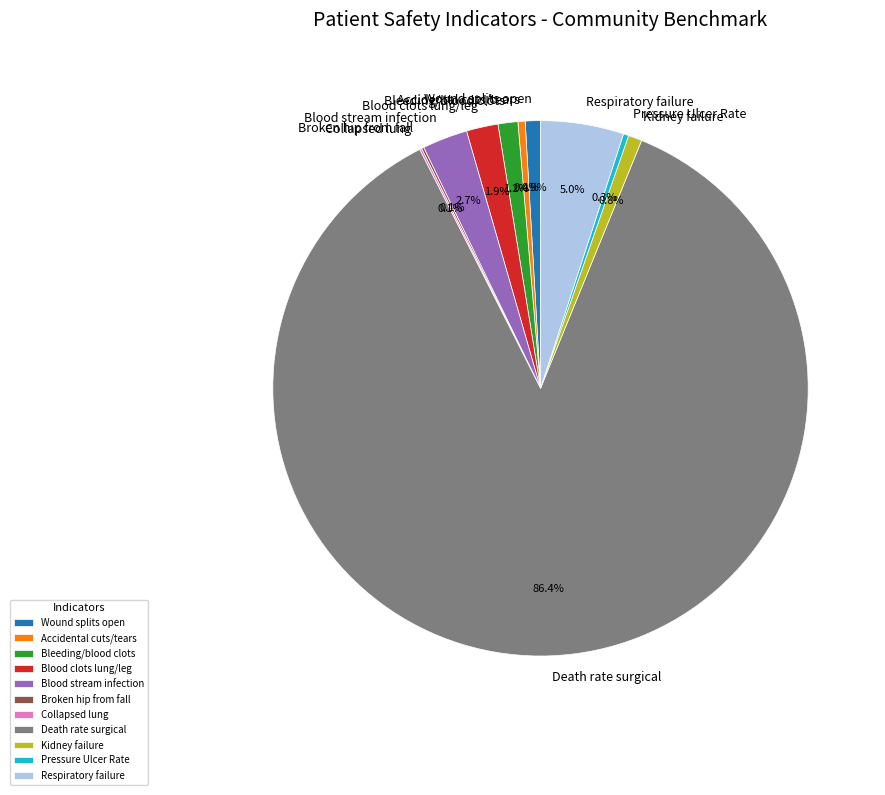

Is there a majority slice in this chart?

Yes